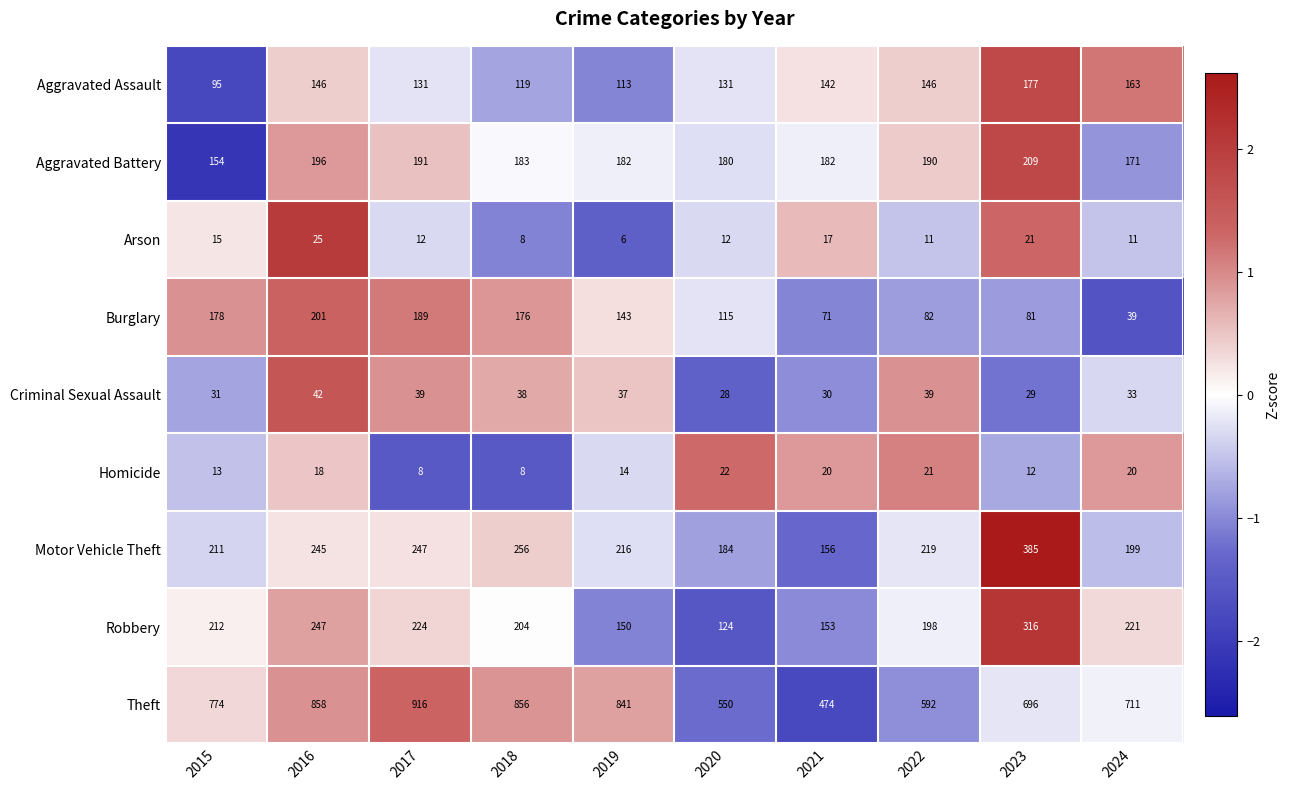

At which category does the chart reach its minimum across all series?

2019